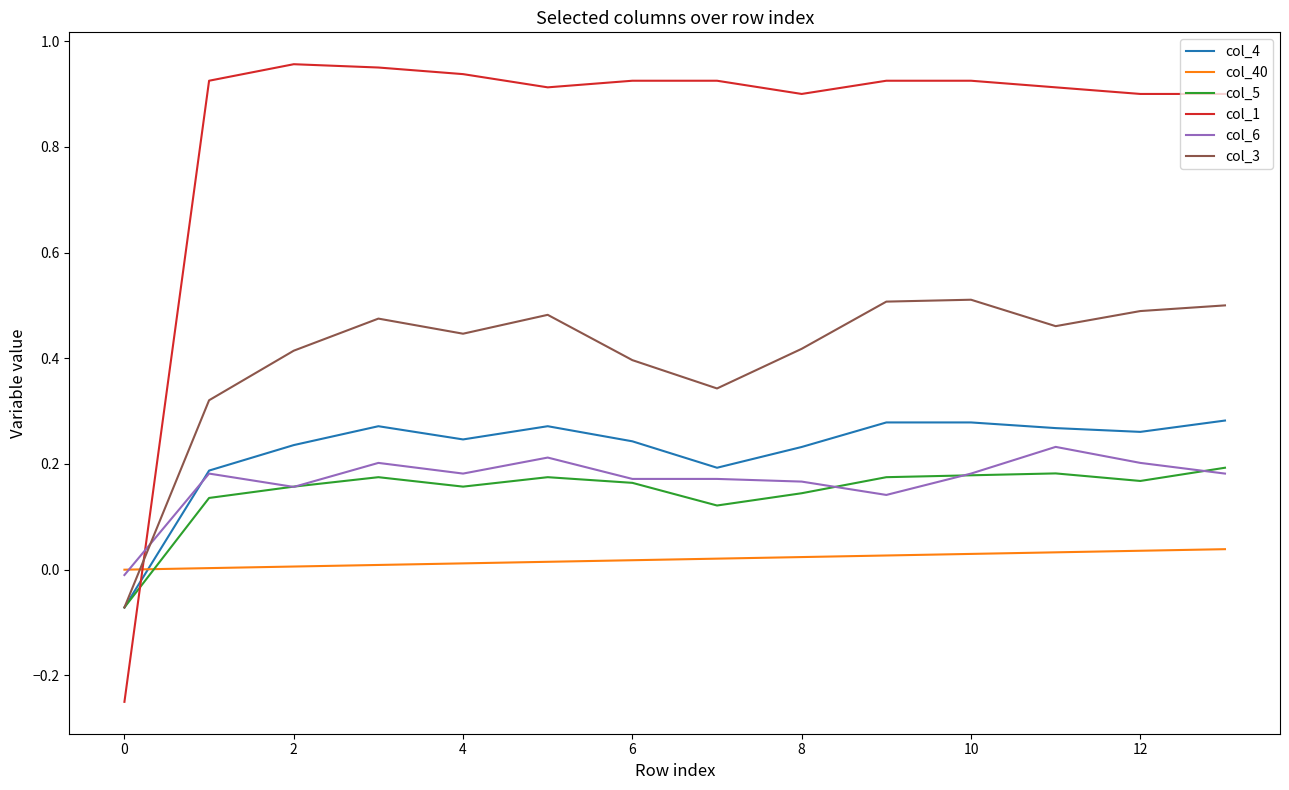

After their last crossing, which series has the higher values: col_1 or col_3?

col_1